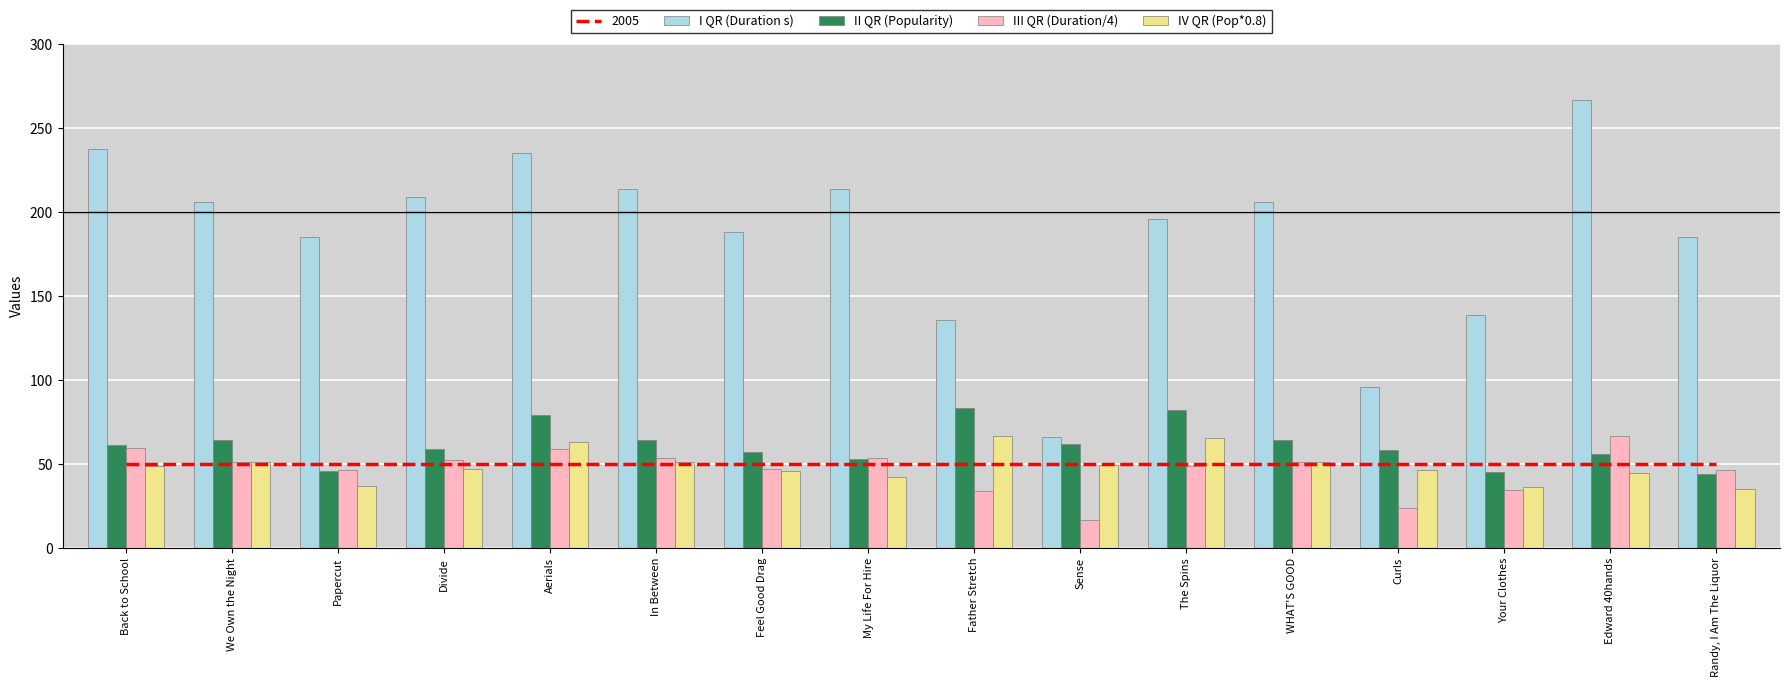

How many bars are there in total?

64